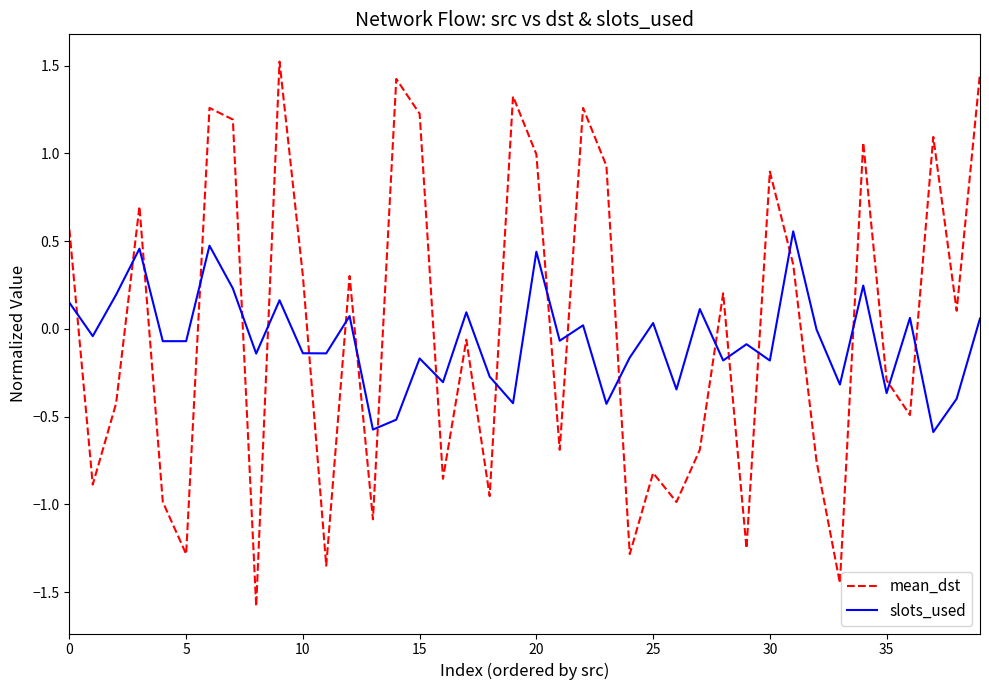

Which series has the largest range (max minus min)?

mean_dst